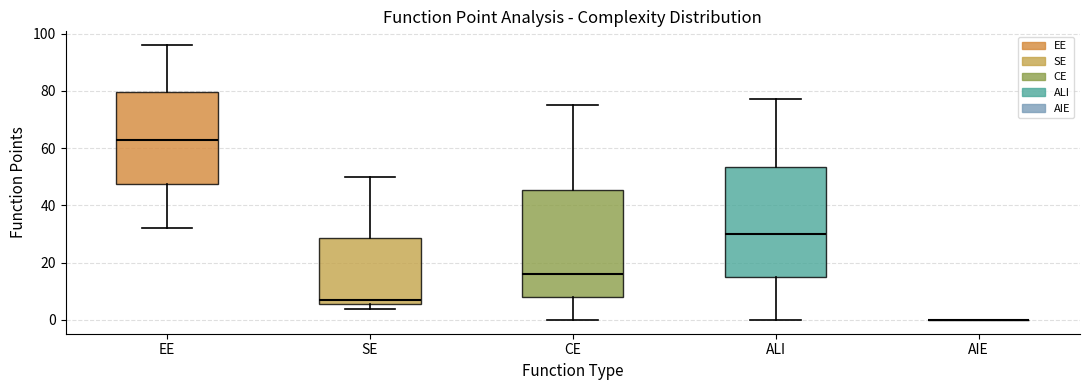

Reading left to right, read every box against the y-axis: the position of its median line, the range the box covers, and the ends of its whiskers. The values are not printed on the chart, so give them approximately, as read against the axis.

EE: median 64, box 48 to 80, whiskers 32 to 96
SE: median 8, box 6 to 28, whiskers 4 to 50
CE: median 16, box 8 to 46, whiskers 0 to 76
ALI: median 30, box 16 to 54, whiskers 0 to 78
AIE: box collapsed to a line at 0, whiskers 0 to 0